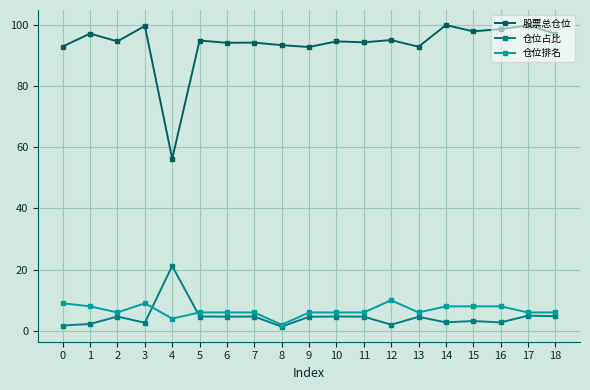

True or false: 股票总仓位 and 仓位排名 intersect in this chart.

False